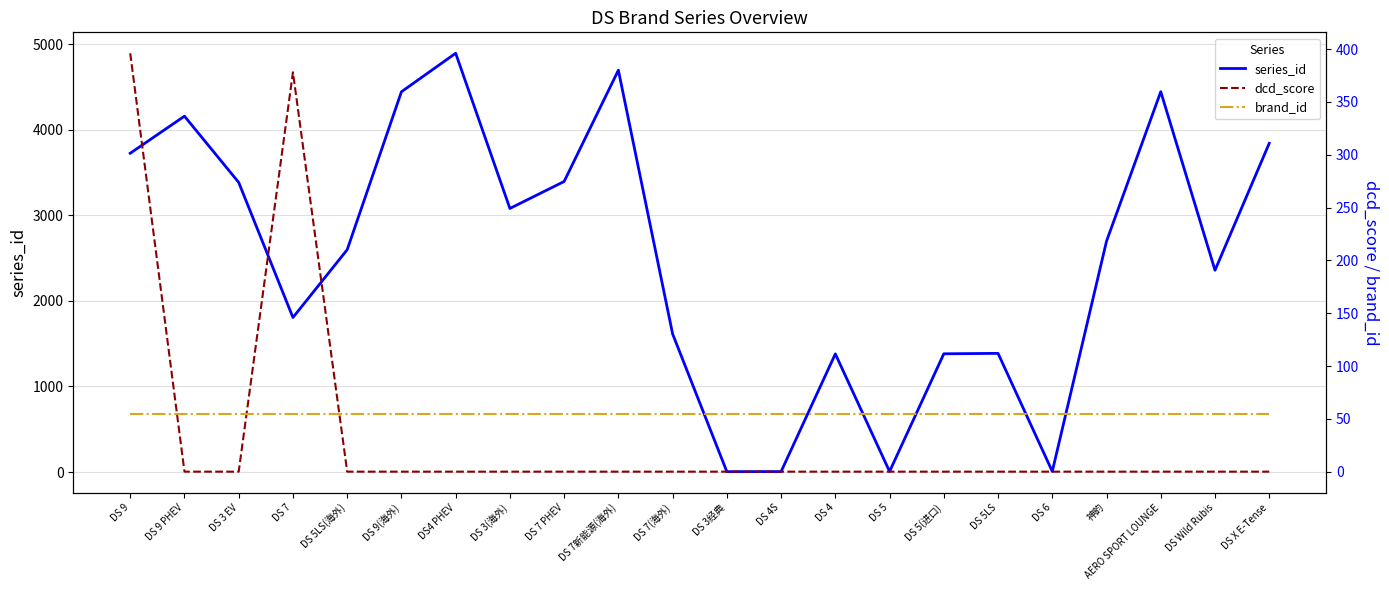

Reading left to right, transcribe all the data shown in this chart.

series_id: DS 9=3724	DS 9 PHEV=4157	DS 3 EV=3383	DS 7=1805	DS 5LS(海外)=2597	DS 9(海外)=4442	DS4 PHEV=4892	DS 3(海外)=3079	DS 7 PHEV=3394	DS 7新能源(海外)=4694	DS 7(海外)=1613	DS 3经典=4	DS 4S=5	DS 4=1380	DS 5=6	DS 5(进口)=1381	DS 5LS=1386	DS 6=7	神韵=2697	AERO SPORT LOUNGE=4443	DS Wild Rubis=2357	DS X E-Tense=3840
dcd_score: DS 9=396	DS 9 PHEV=0	DS 3 EV=0	DS 7=378	DS 5LS(海外)=0	DS 9(海外)=0	DS4 PHEV=0	DS 3(海外)=0	DS 7 PHEV=0	DS 7新能源(海外)=0	DS 7(海外)=0	DS 3经典=0	DS 4S=0	DS 4=0	DS 5=0	DS 5(进口)=0	DS 5LS=0	DS 6=0	神韵=0	AERO SPORT LOUNGE=0	DS Wild Rubis=0	DS X E-Tense=0
brand_id: DS 9=55	DS 9 PHEV=55	DS 3 EV=55	DS 7=55	DS 5LS(海外)=55	DS 9(海外)=55	DS4 PHEV=55	DS 3(海外)=55	DS 7 PHEV=55	DS 7新能源(海外)=55	DS 7(海外)=55	DS 3经典=55	DS 4S=55	DS 4=55	DS 5=55	DS 5(进口)=55	DS 5LS=55	DS 6=55	神韵=55	AERO SPORT LOUNGE=55	DS Wild Rubis=55	DS X E-Tense=55